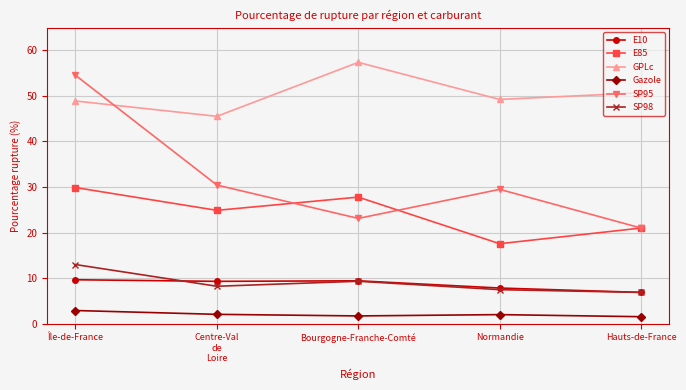

How many interior local peaks does the SP98 series have?

1